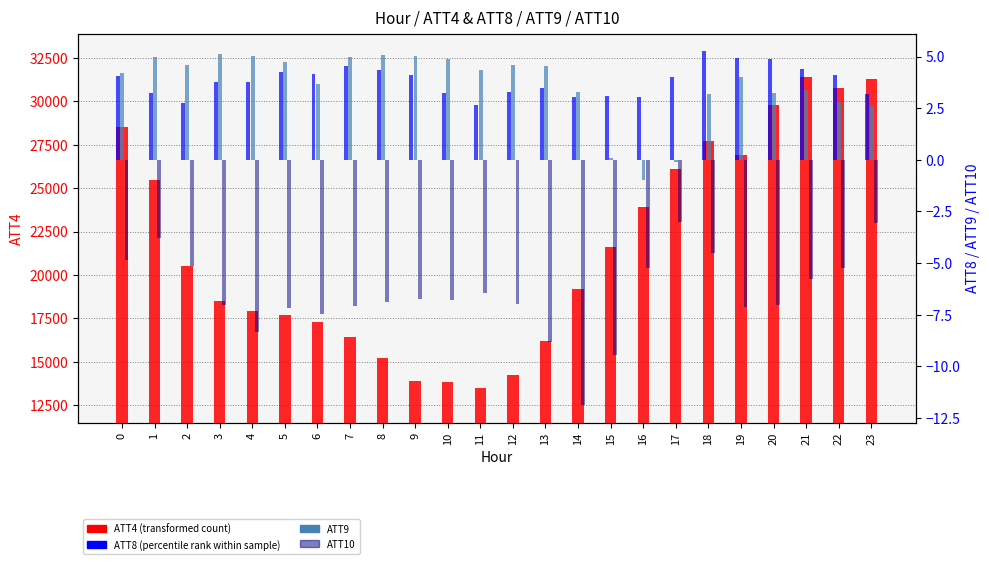

Reading left to right, list all the values displayed in this chart.

ATT4 (primary): 28500.0	25500.0	20500.0	18500.0	17900.0	17700.0	17300.0	16400.0	15200.0	13900.0	13800.0	13500.0	14200.0	16200.0	19200.0	21600.0	23900.0	26100.0	27700.0	26900.0	29800.0	31400.0	30800.0	31300.0
ATT8: 4.1	3.2	2.8	3.7	3.8	4.2	4.1	4.5	4.3	4.1	3.2	2.7	3.3	3.5	3.1	3.1	3.0	4.0	5.3	4.9	4.9	4.4	4.1	3.2
ATT9: 4.2	5.0	4.6	5.1	5.0	4.7	3.7	5.0	5.1	5.0	4.9	4.4	4.6	4.5	3.3	0.1	-1.0	-0.1	3.2	4.0	3.2	3.4	2.8	2.6
ATT10: -4.8	-3.8	-5.1	-7.0	-8.3	-7.2	-7.5	-7.1	-6.9	-6.7	-6.8	-6.5	-7.0	-8.8	-11.9	-9.4	-5.3	-3.0	-4.5	-7.1	-7.0	-5.8	-5.2	-3.1